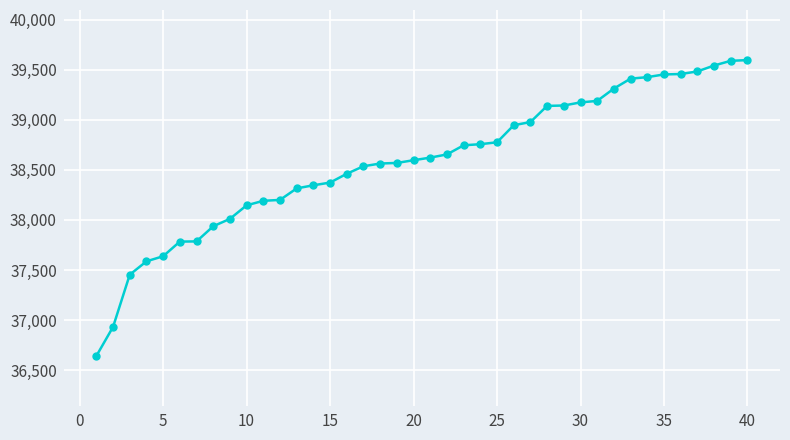

How many values are below 38622?

20